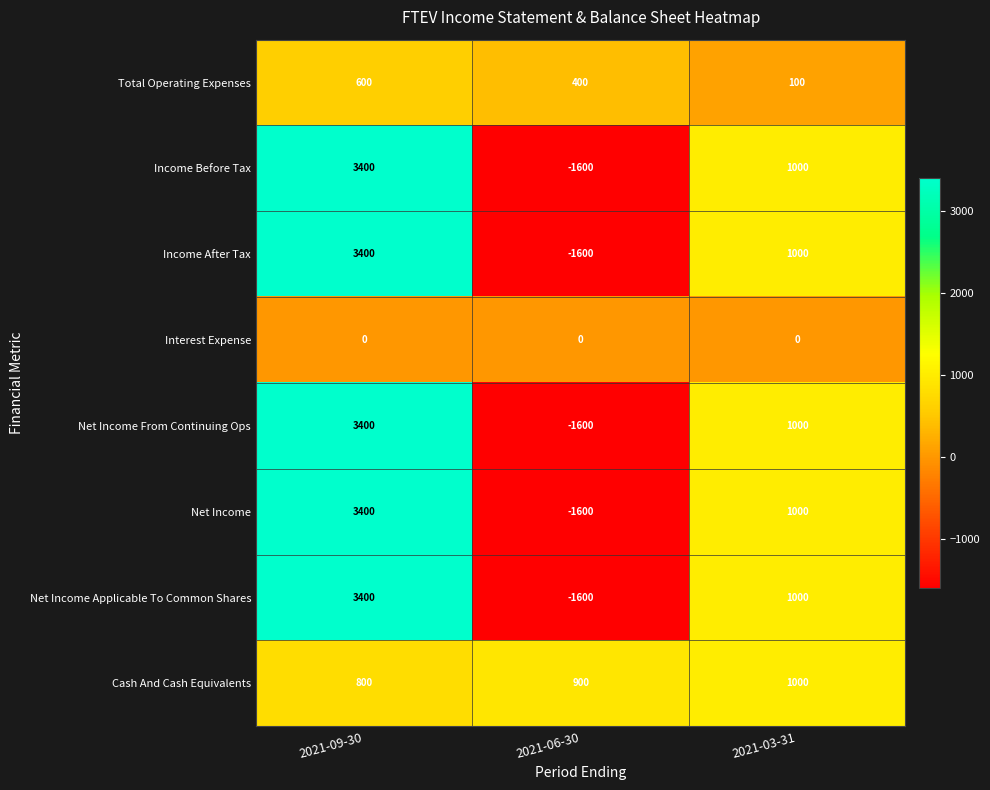

What is the approximate value of Net Income at 2021-09-30?

3400